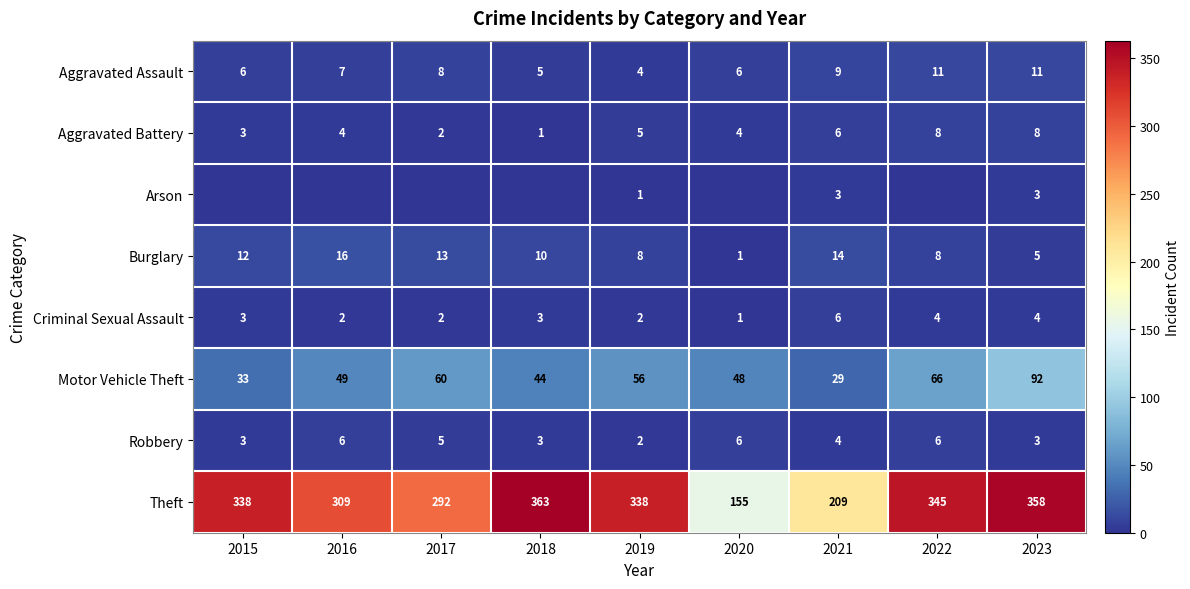

What is the average value of the Robbery series?

4